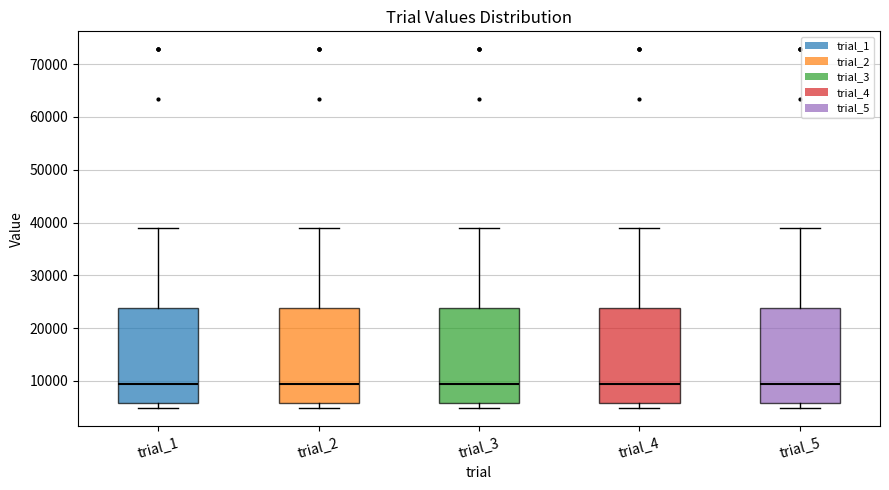

Where does the median line of the box for trial_1 sit on the y-axis? The values are not printed on the chart, so give them approximately, as read against the axis.

9000